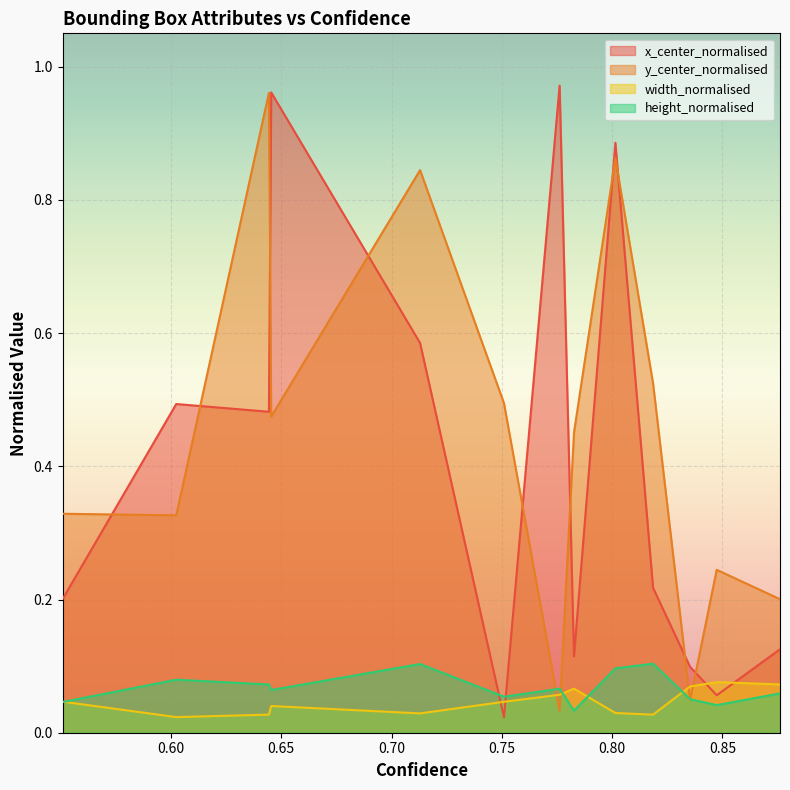

What is the difference between the maximum and minimum values in the y_center_normalised series?

0.9